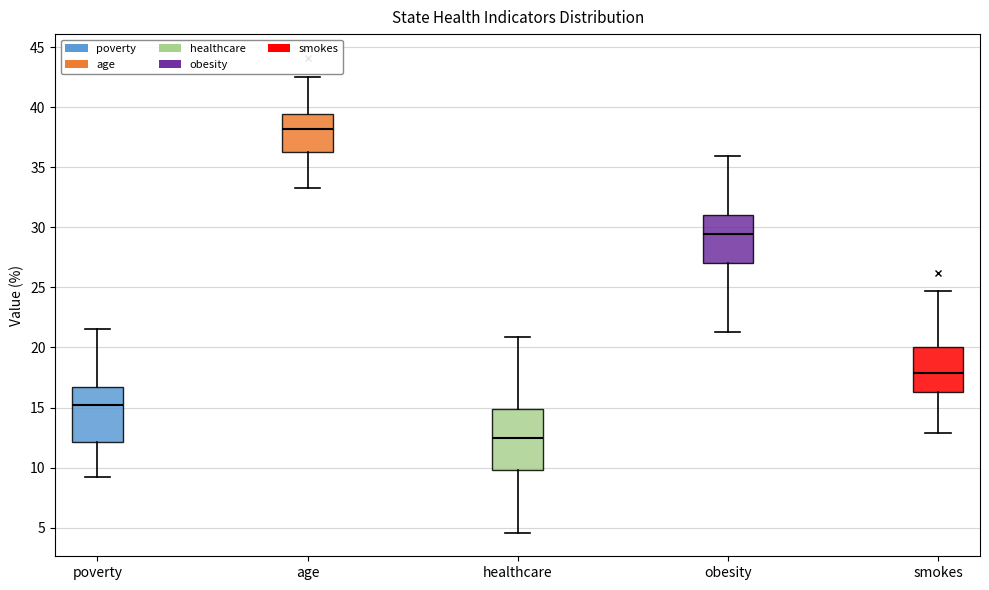

Which box has the highest median line?

age